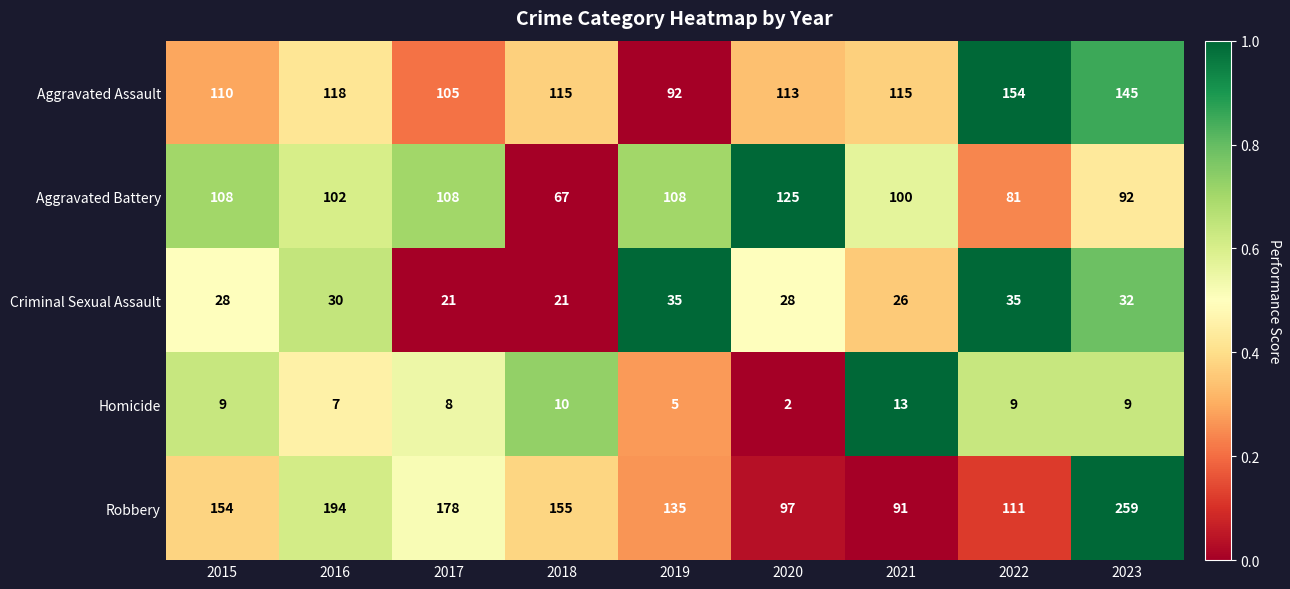

Rank the series at 2021 from highest to lowest value.

Aggravated Assault, Aggravated Battery, Robbery, Criminal Sexual Assault, Homicide